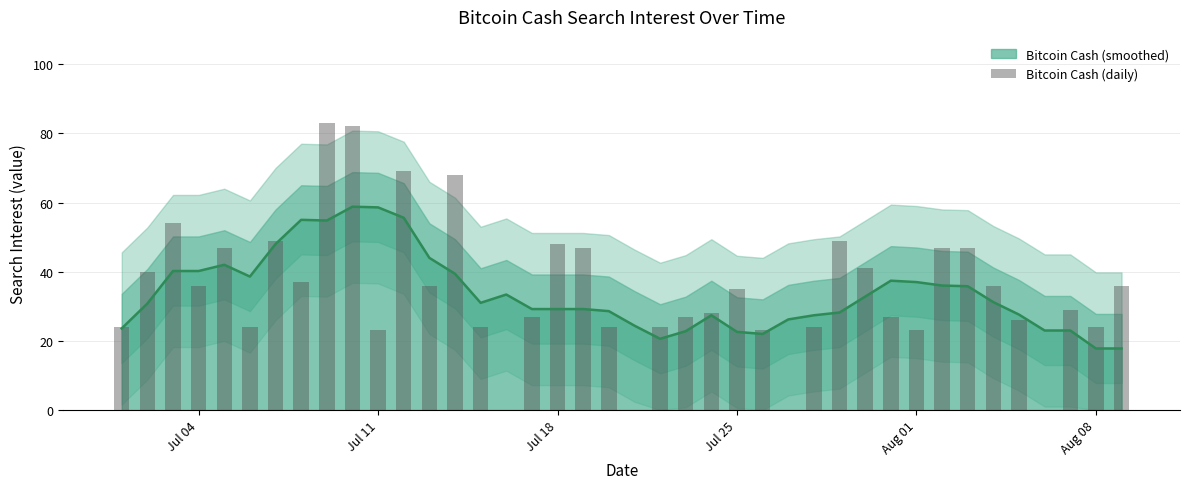

What is the average value?

35